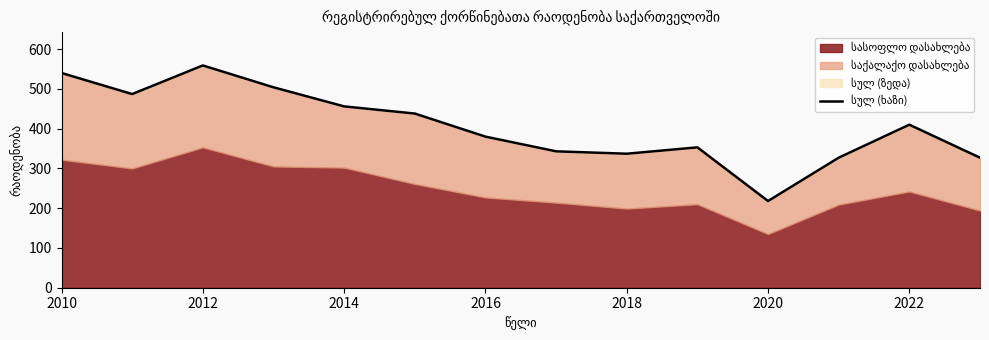

Reading left to right, what are all the values shown in this chart?

540	487	559	504	456	438	380	343	337	353	218	327	410	327